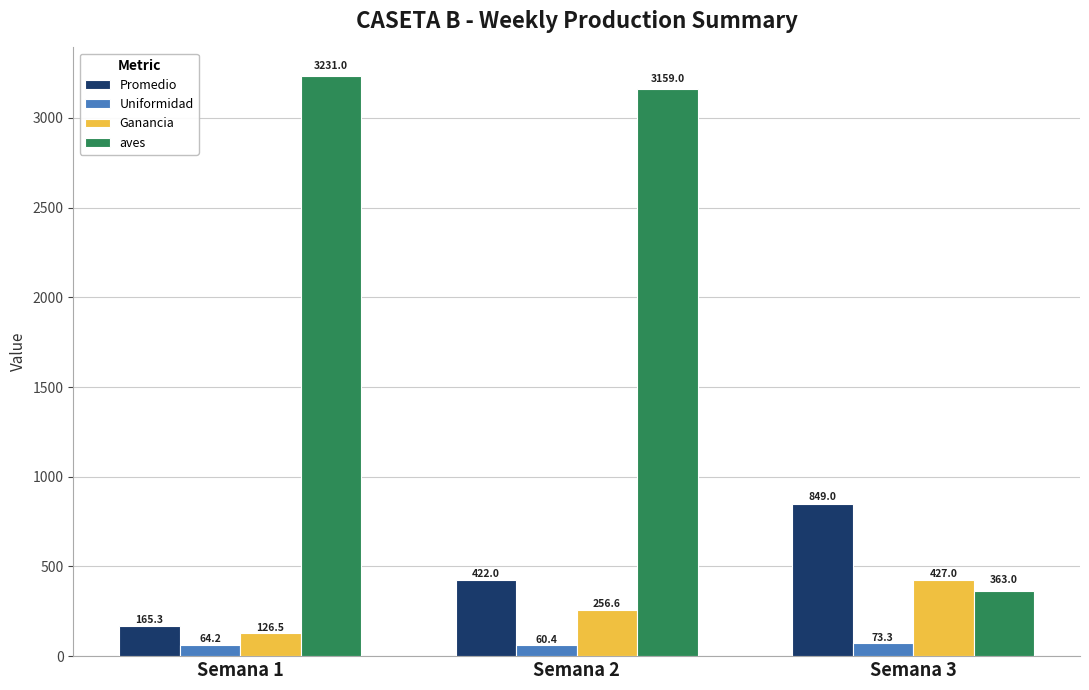

What is the lowest value of the Ganancia series?

126.5